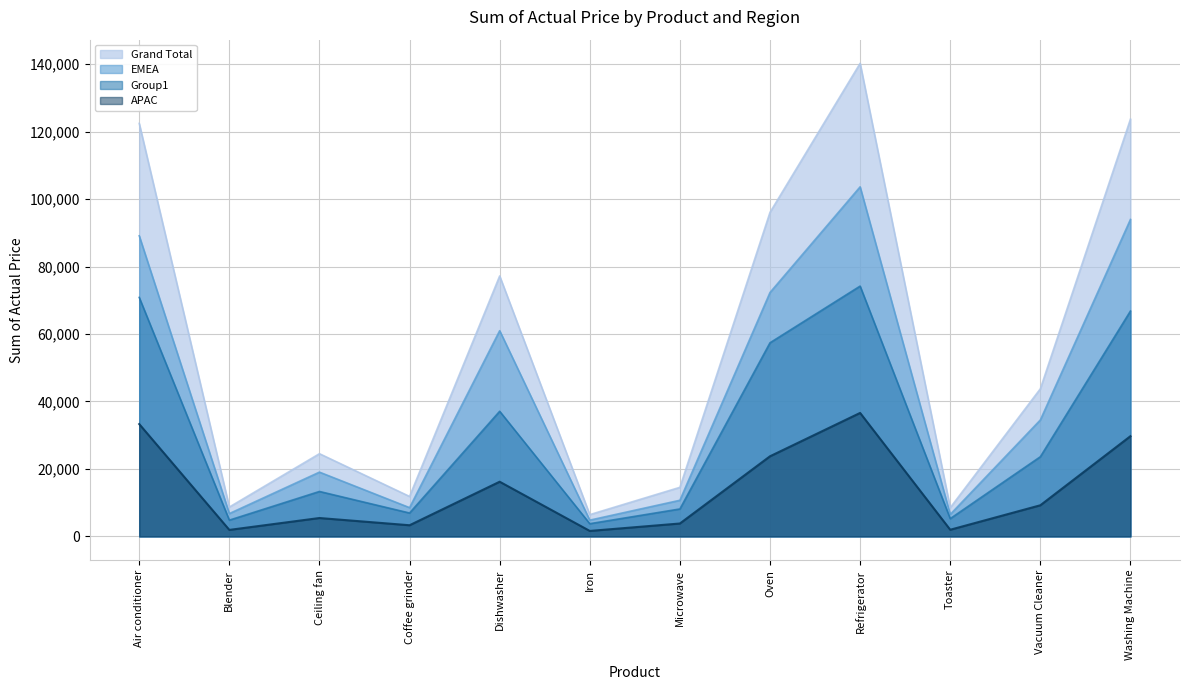

How many lines are shown in the chart?

4